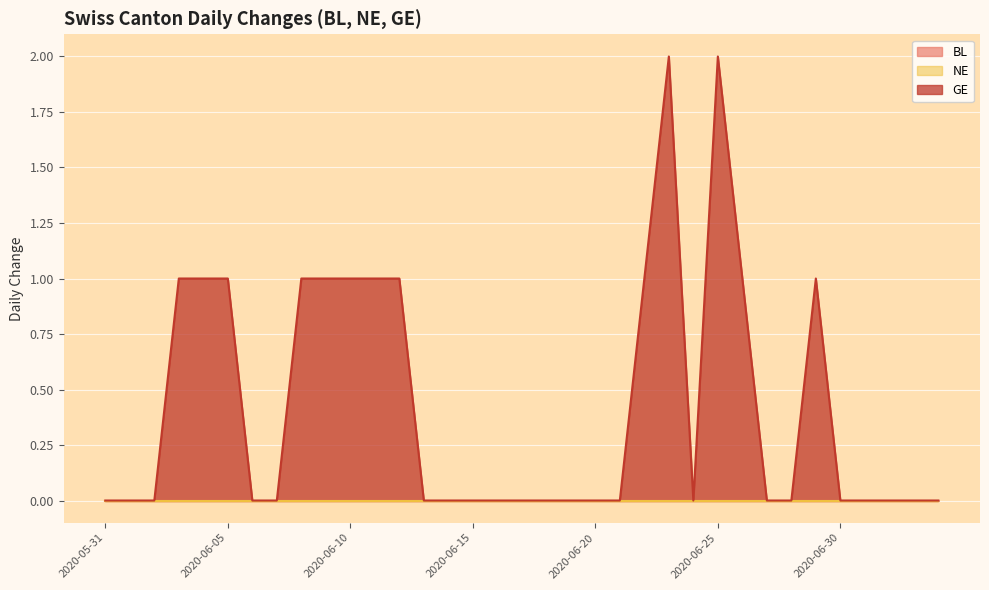

List the series in order of their peak value, lowest first.

BL, NE, GE